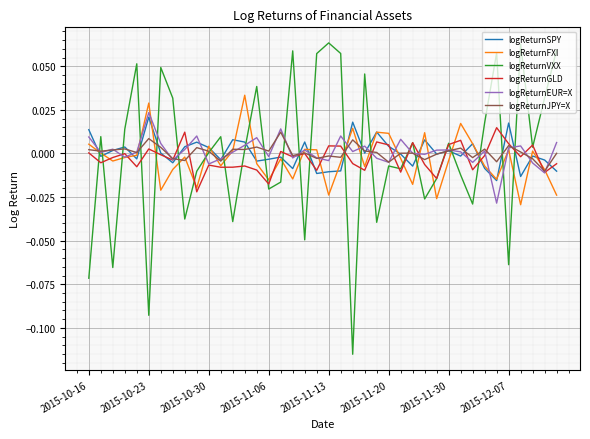

Which series ends up on top after the final intersection of logReturnVXX and logReturnSPY?

logReturnVXX